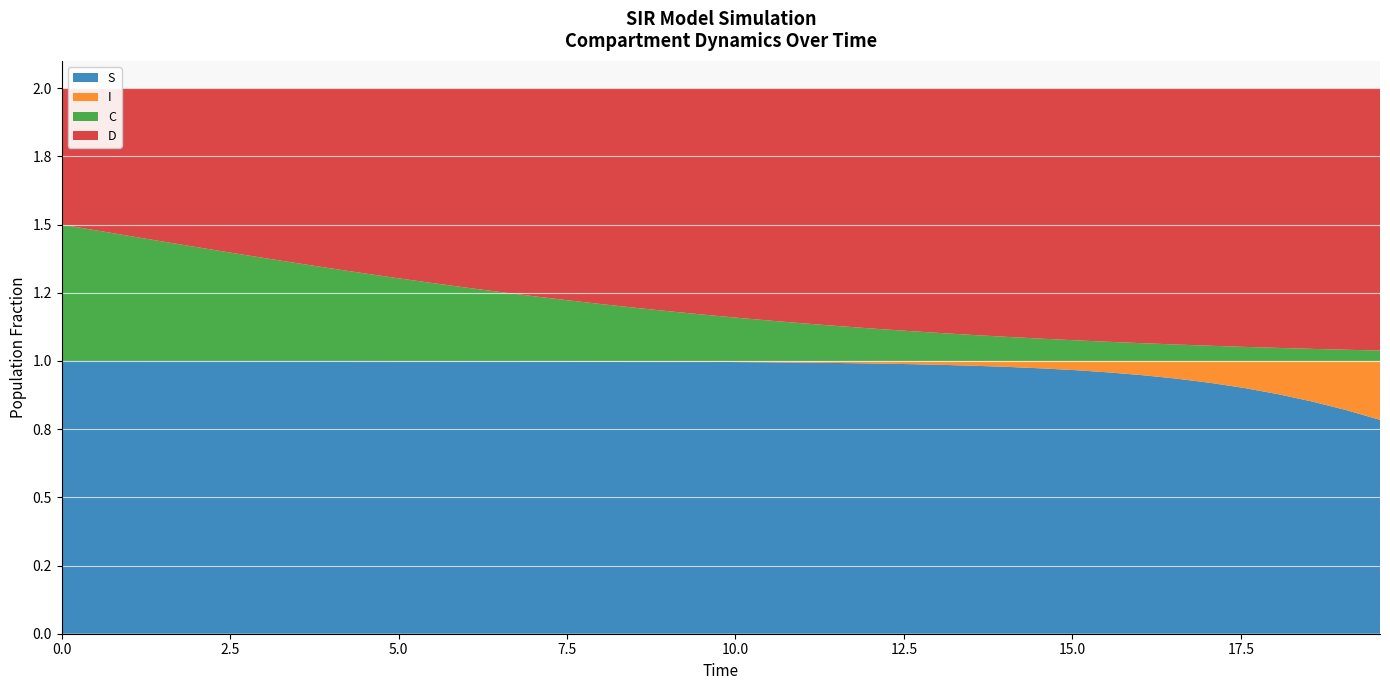

Reading left to right, extract all data points from this chart.

S: 1.0	1.0	1.0	1.0	1.0	1.0	1.0	1.0	1.0	1.0	1.0	1.0	1.0	1.0	1.0	1.0	1.0	1.0	1.0	1.0	1.0	1.0	1.0	1.0	1.0	1.0	1.0	1.0	1.0	1.0	1.0	1.0	0.9	0.9	0.9	0.9	0.9	0.9	0.8	0.8
I: 0.0	0.0	0.0	0.0	0.0	0.0	0.0	0.0	0.0	0.0	0.0	0.0	0.0	0.0	0.0	0.0	0.0	0.0	0.0	0.0	0.0	0.0	0.0	0.0	0.0	0.0	0.0	0.0	0.0	0.0	0.0	0.0	0.1	0.1	0.1	0.1	0.1	0.1	0.2	0.2
C: 0.5	0.5	0.5	0.4	0.4	0.4	0.4	0.4	0.3	0.3	0.3	0.3	0.3	0.3	0.2	0.2	0.2	0.2	0.2	0.2	0.2	0.1	0.1	0.1	0.1	0.1	0.1	0.1	0.1	0.1	0.1	0.1	0.1	0.1	0.1	0.1	0.0	0.0	0.0	0.0
D: 0.5	0.5	0.5	0.6	0.6	0.6	0.6	0.6	0.7	0.7	0.7	0.7	0.7	0.7	0.8	0.8	0.8	0.8	0.8	0.8	0.8	0.9	0.9	0.9	0.9	0.9	0.9	0.9	0.9	0.9	0.9	0.9	0.9	0.9	0.9	0.9	1.0	1.0	1.0	1.0